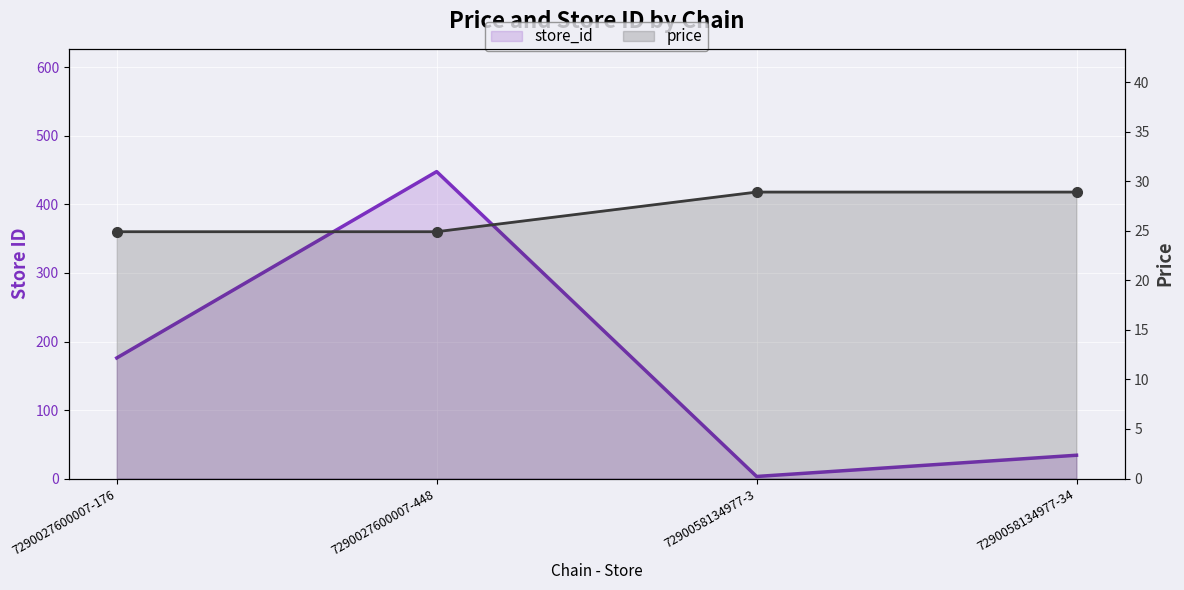

What are all the series names shown in the legend?

store_id, price